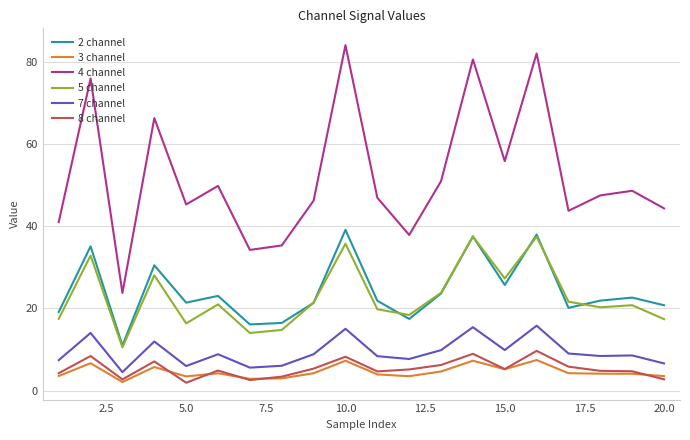

True or false: 8 channel and 5 channel intersect in this chart.

False